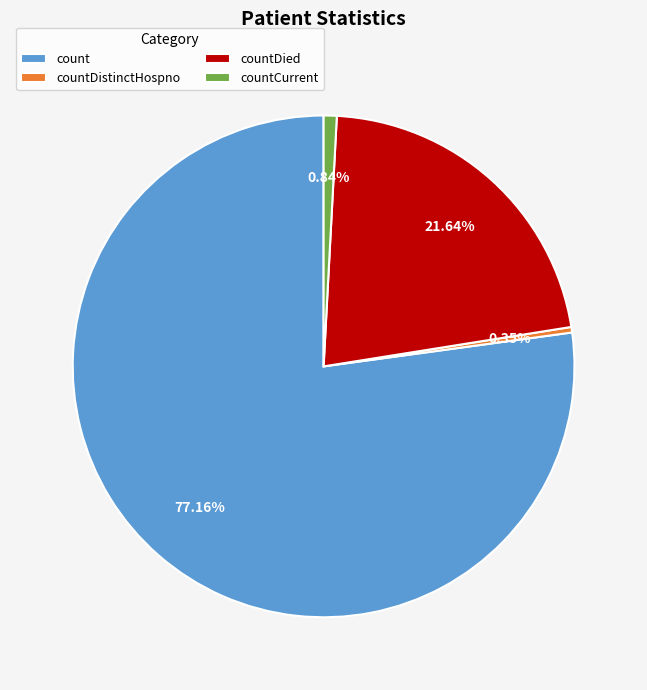

Which has a higher value, countDied or countDistinctHospno?

countDied